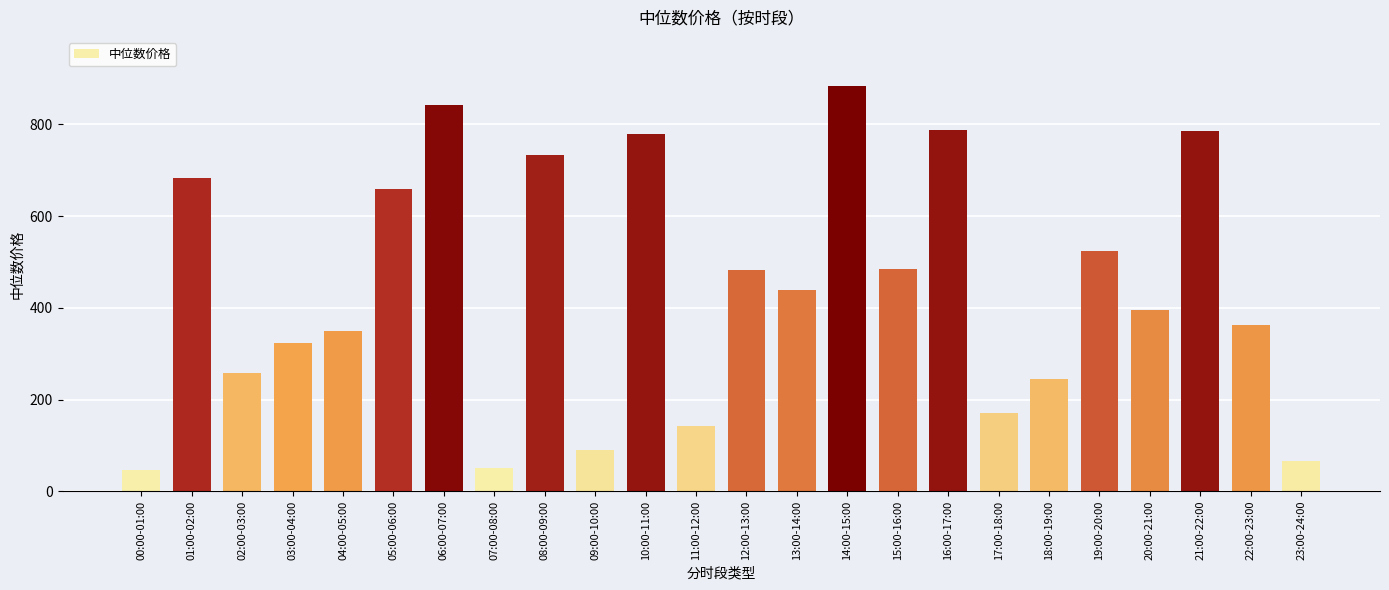

What is the average value?

441.0